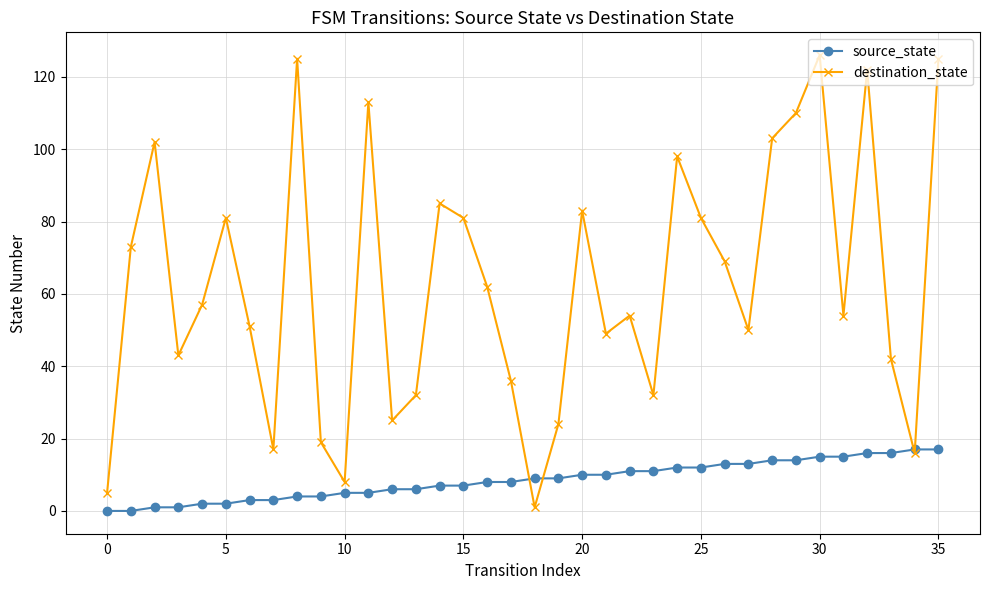

How many distinct data groups are displayed?

2